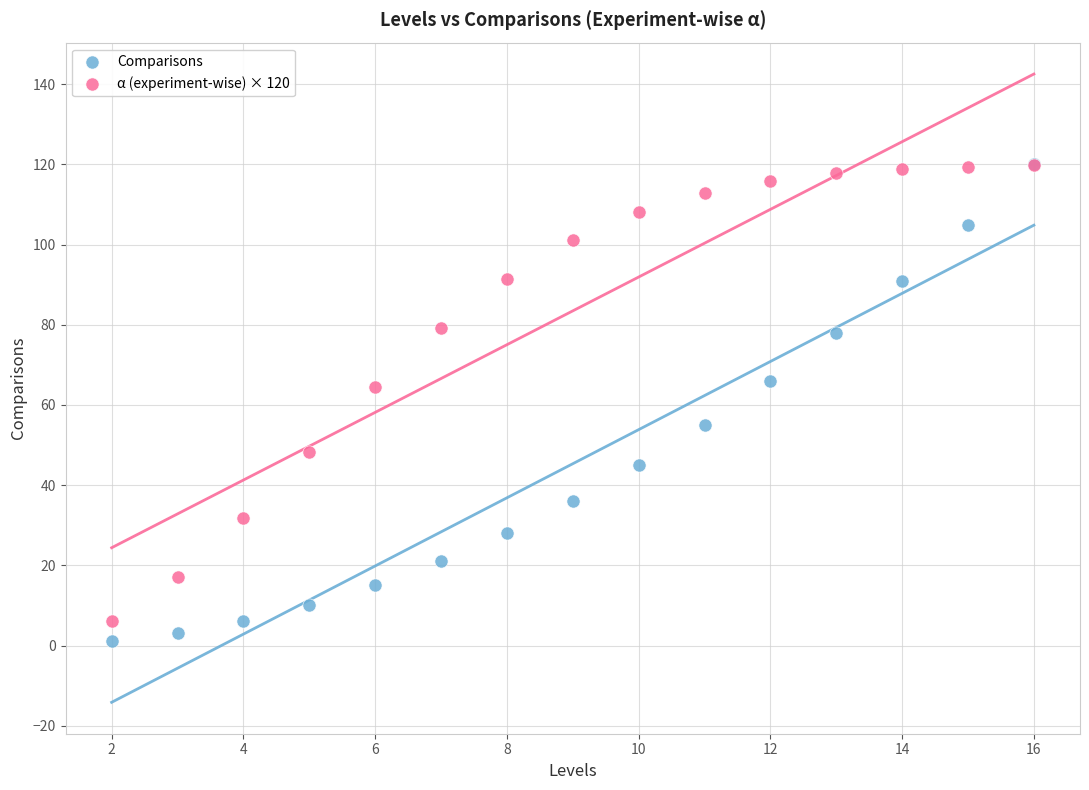

Which series contains the lowest Y value?

Comparisons